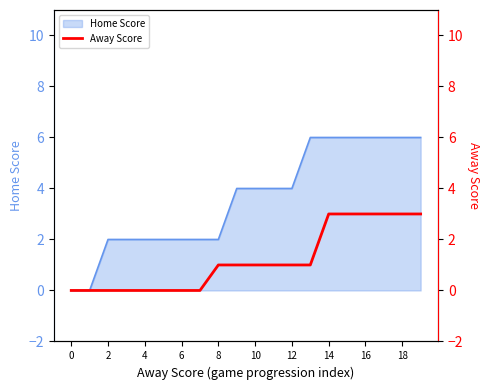

The value of Home Score at 16 is 6. True or false?

True